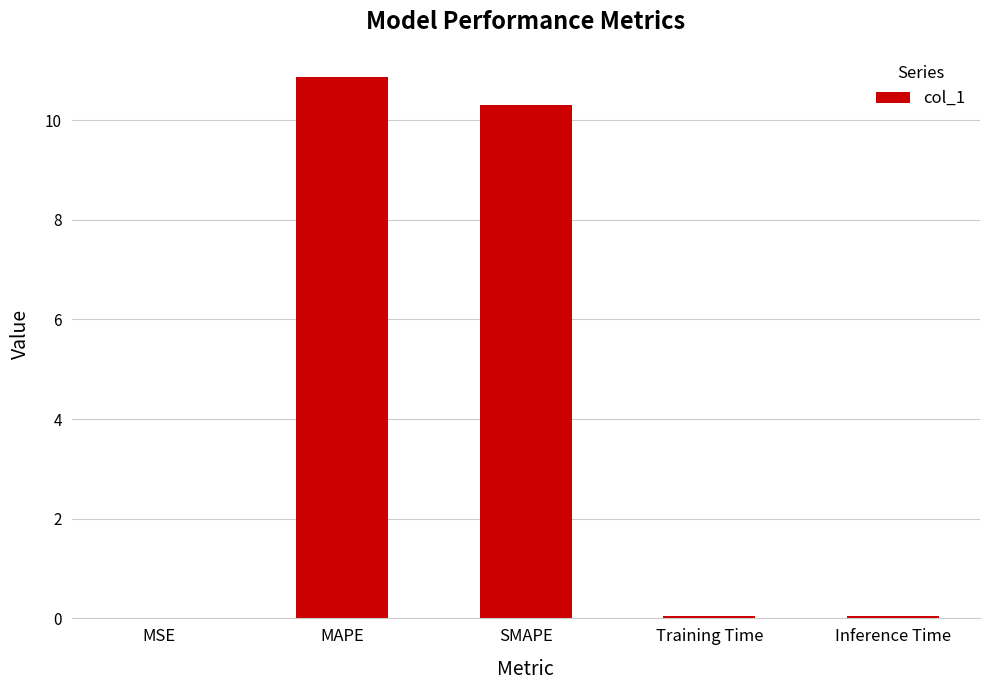

Are the bars horizontal?

No